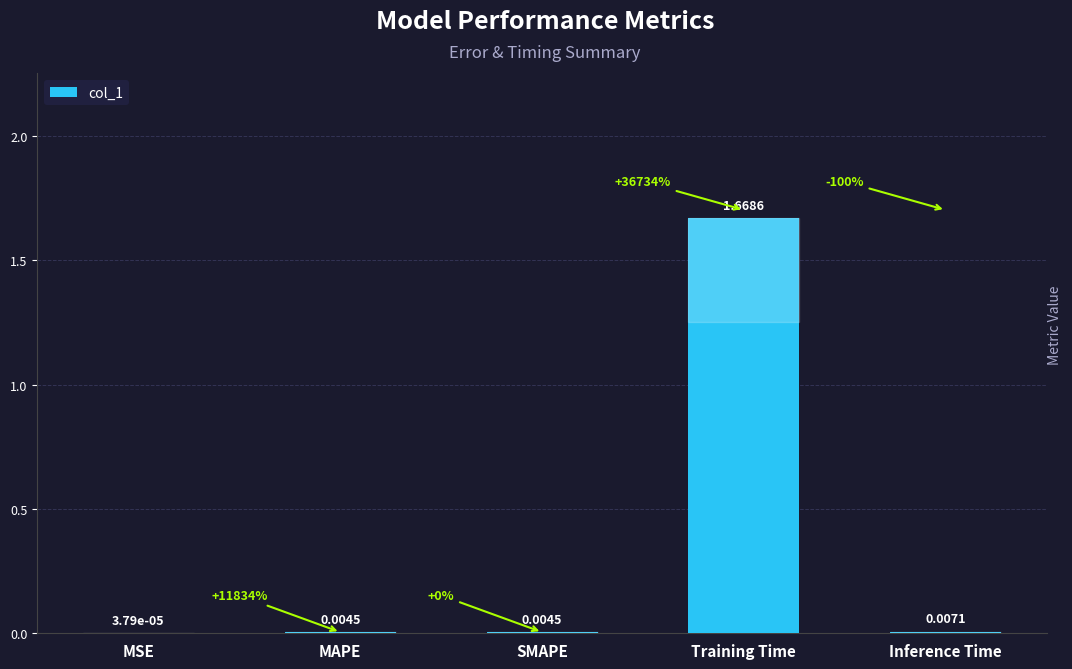

Where is the data nearest to the value 0?

MSE